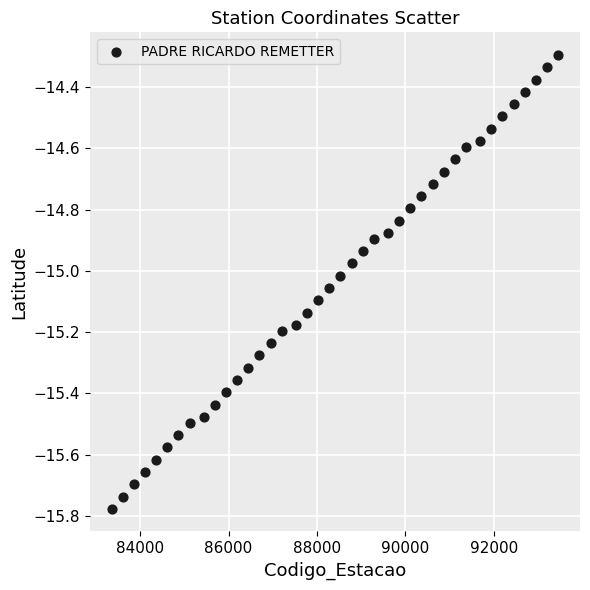

What is the range of Y values (max minus min)?

1.5